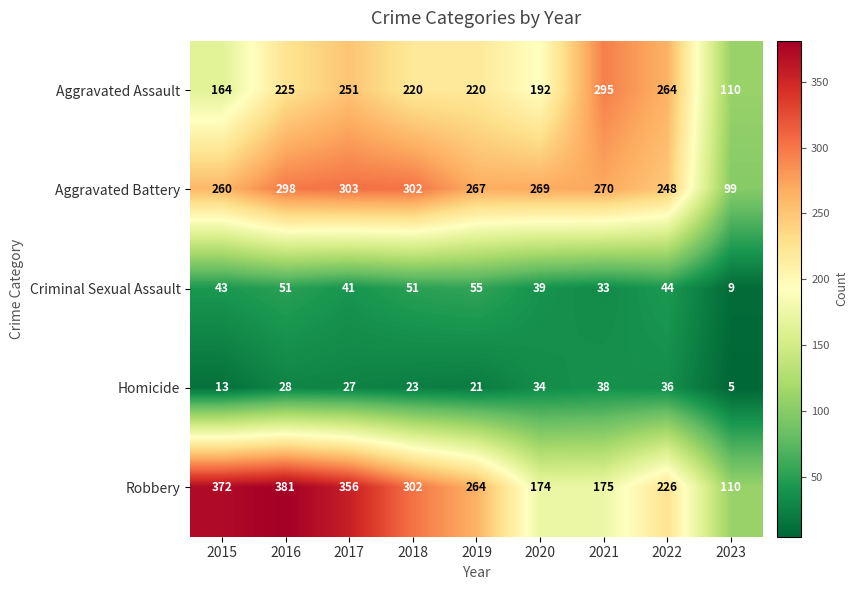

The value of Robbery at 2022 is 103. True or false?

False